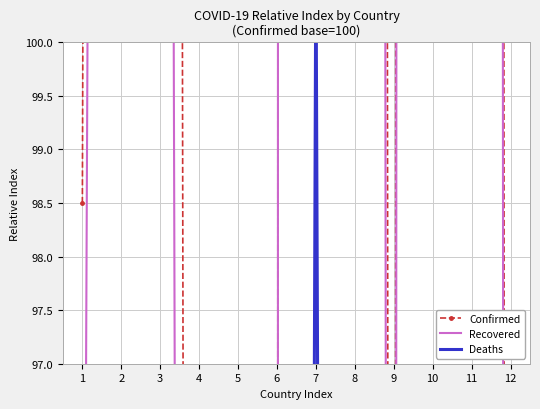

What is the minimum value for Recovered?

1.6